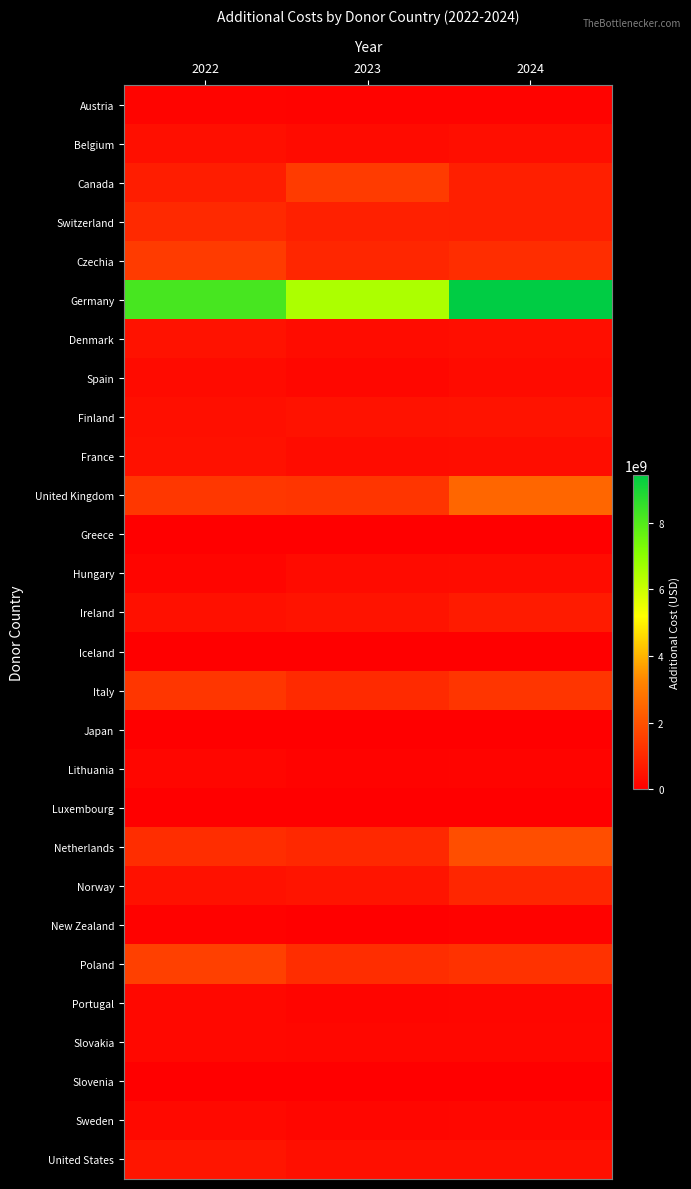

Reading left to right, extract all data points from this chart.

Austria: 2022=120825497.3	2023=82758710.7	2024=93120681.0
Belgium: 2022=375887809.2	2023=291488340.5	2024=351191973.7
Canada: 2022=731356400.7	2023=1444882620.6	2024=759793964.9
Switzerland: 2022=1011381128.1	2023=803489231.9	2024=782352846.3
Czechia: 2022=1445649651.6	2023=956226846.0	2024=1110622104.0
Germany: 2022=8195999177.9	2023=6505637374.5	2024=9444517135.5
Denmark: 2022=456036846.3	2023=321584832.9	2024=350612864.7
Spain: 2022=281514630.5	2023=199726010.6	2024=283921089.4
Finland: 2022=401811525.5	2023=459679861.7	2024=477682668.1
France: 2022=427999756.4	2023=299719950.0	2024=334068217.4
United Kingdom: 2022=1363847472.5	2023=1303265278.0	2024=2500219278.0
Greece: 2022=11800699.2	2023=11293942.3	2024=15996872.9
Hungary: 2022=130707574.8	2023=294059435.2	2024=303224145.6
Ireland: 2022=416711193.8	2023=486074480.1	2024=682145422.4
Iceland: 2022=6077417.9	2023=8884762.9	2024=8816031.3
Italy: 2022=1339734000.9	2023=1039466070.8	2024=1323683823.1
Japan: 2022=19795.0	2023=18725.0	2024=19795.0
Lithuania: 2022=162465020.1	2023=109553176.6	2024=125079790.2
Luxembourg: 2022=533409.8	2023=313792.6	2024=408344.2
Netherlands: 2022=1124089390.7	2023=995639663.1	2024=1907709398.6
Norway: 2022=424794428.5	2023=508553363.5	2024=955251842.6
New Zealand: 2022=71900666.7	2023=14380133.3	2024=71900666.7
Poland: 2022=1577936519.3	2023=1112494448.1	2024=1223798818.3
Portugal: 2022=211822587.9	2023=142473096.9	2024=162171756.0
Slovakia: 2022=220896471.8	2023=188898602.2	2024=202394070.6
Slovenia: 2022=3223243.8	2023=2530555.6	2024=3395348.6
Sweden: 2022=243333512.1	2023=161371363.9	2024=186217237.2
United States: 2022=520720233.3	2023=370445266.7	2024=396656016.7